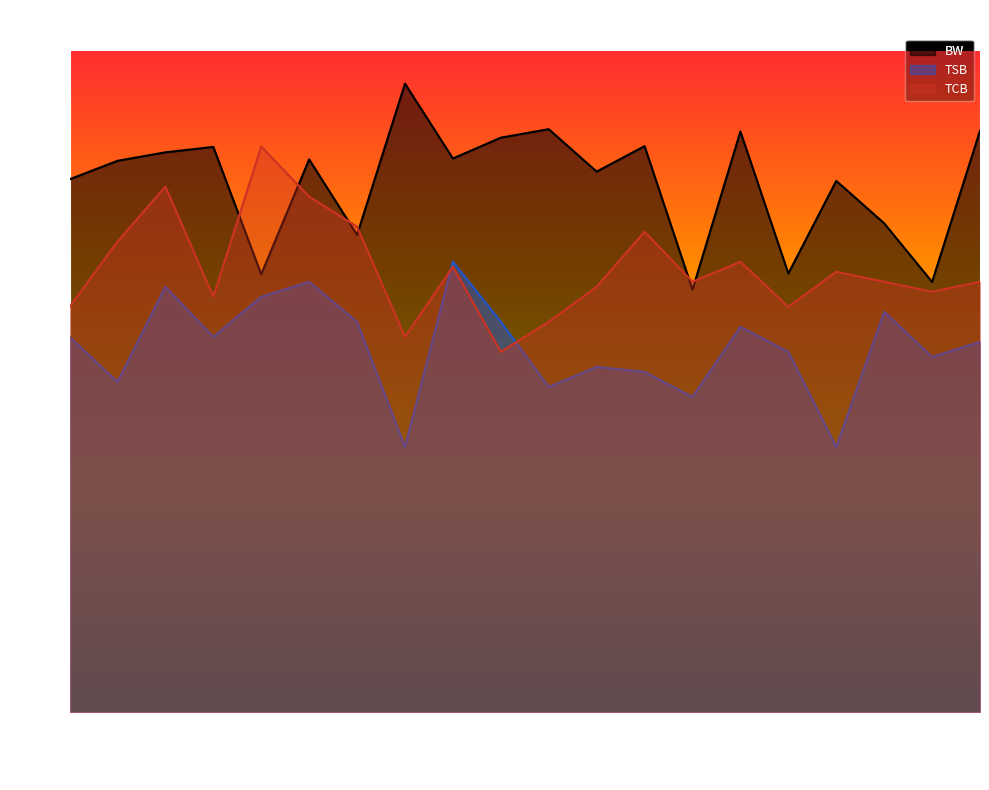

Does the chart display data point markers on the line(s)?

No